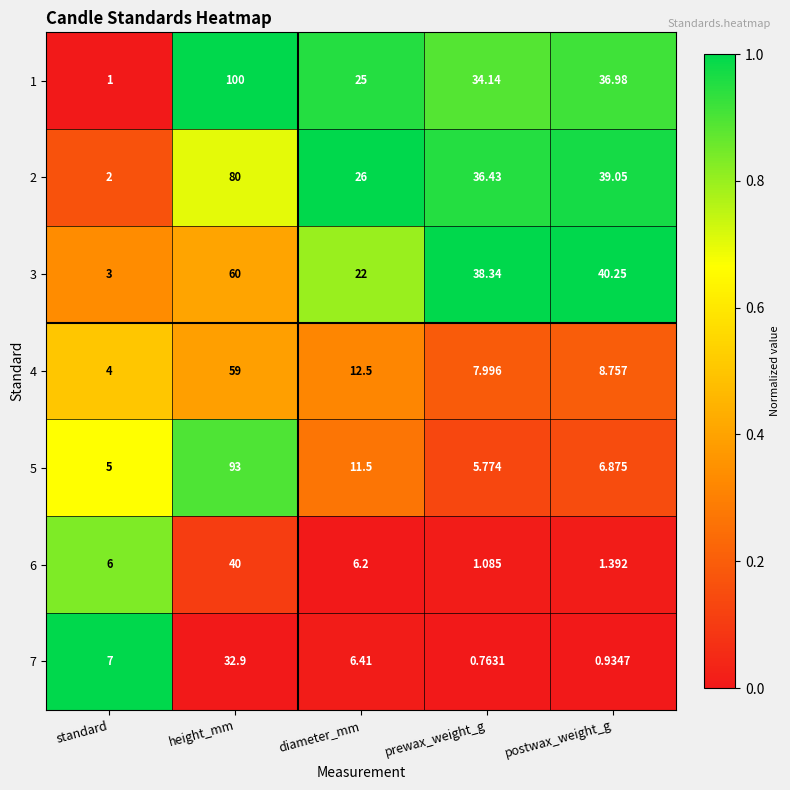

List the labels in order of 6 value, largest first.

height_mm, diameter_mm, standard, postwax_weight_g, prewax_weight_g